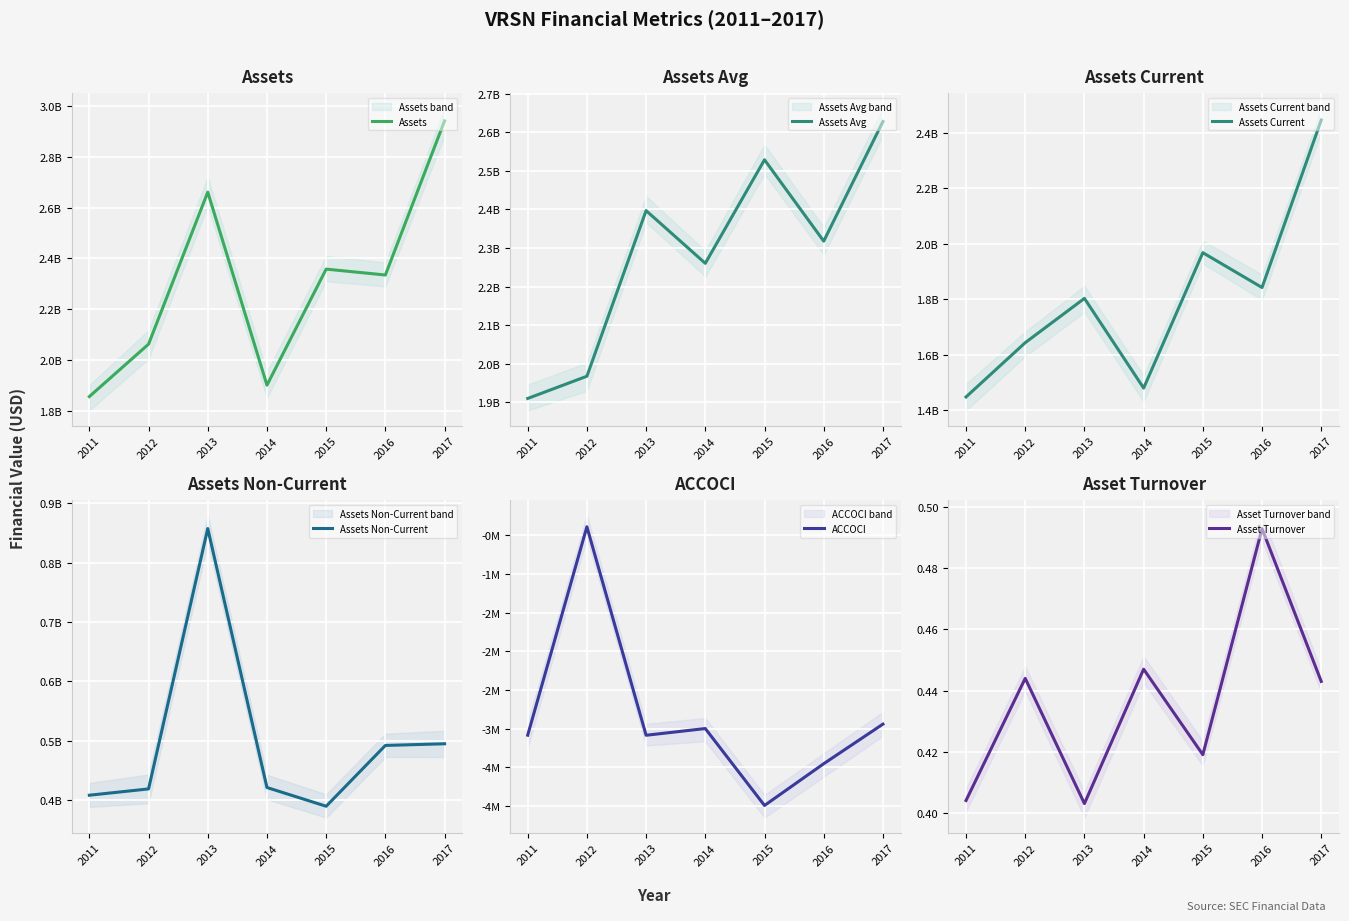

How many values in the Assets Current series are below 1803199000?

3